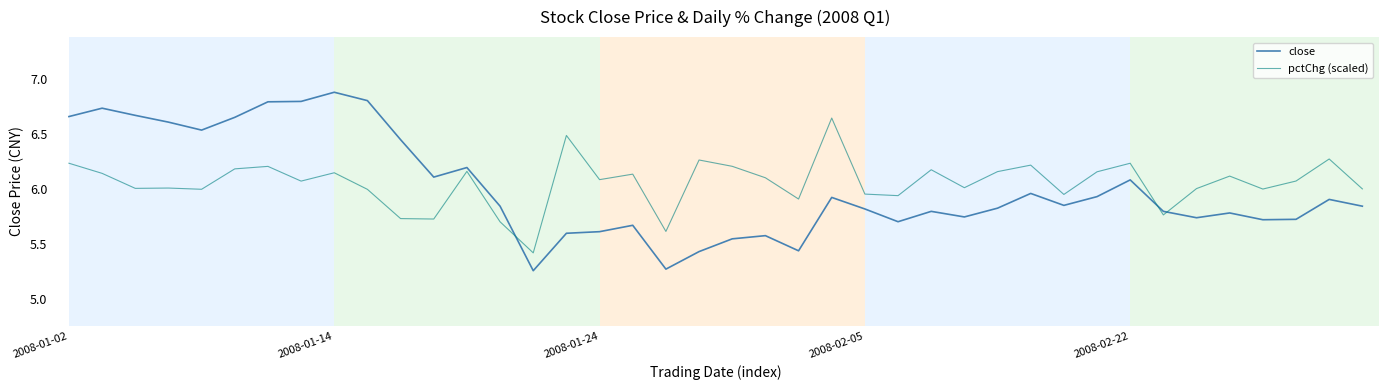

What is the maximum value shown in the chart?

6.9